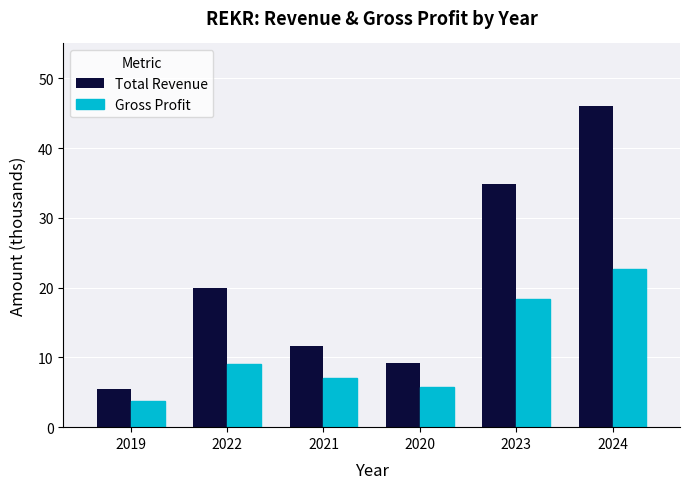

What is the label of the 3rd bar from the right?

2020